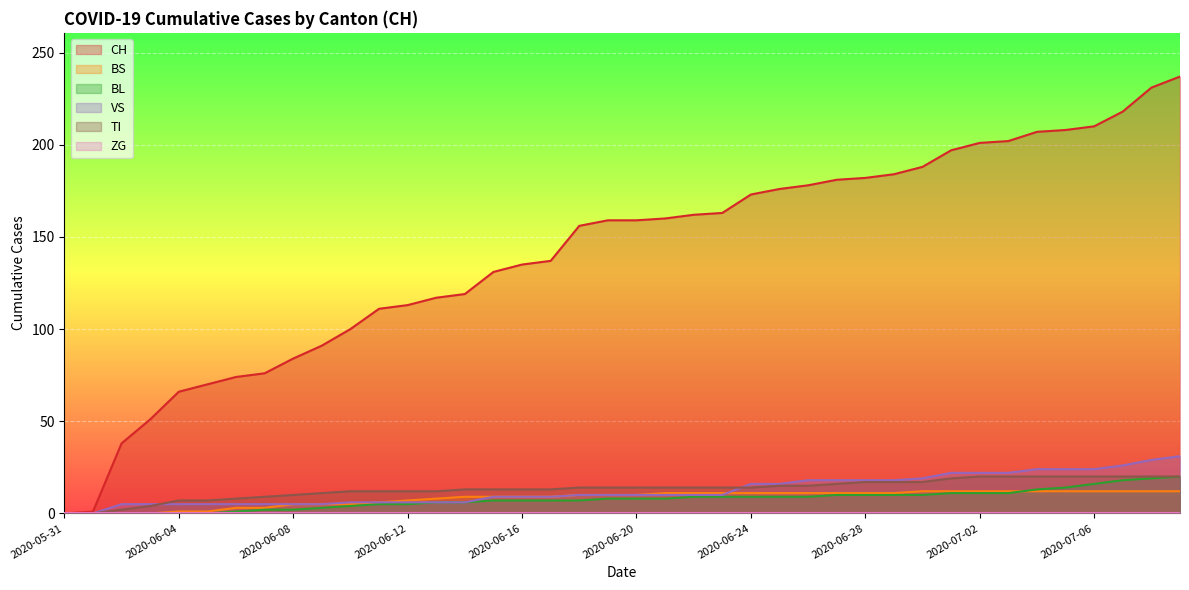

The VS series shows 6 at 2020-06-18. True or false?

False